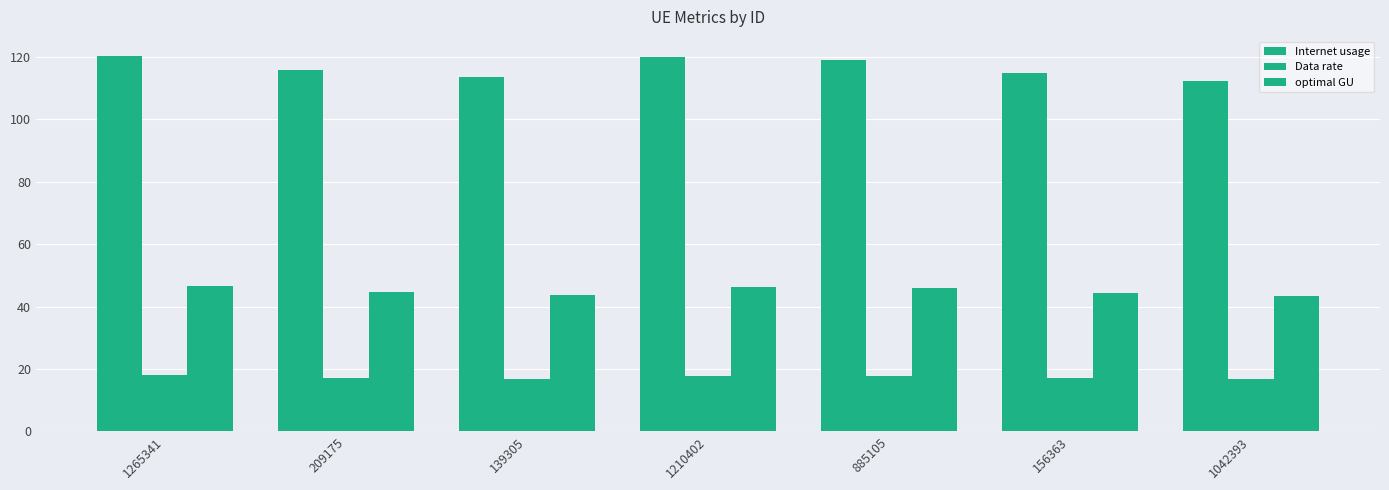

How many series are shown in this chart?

3